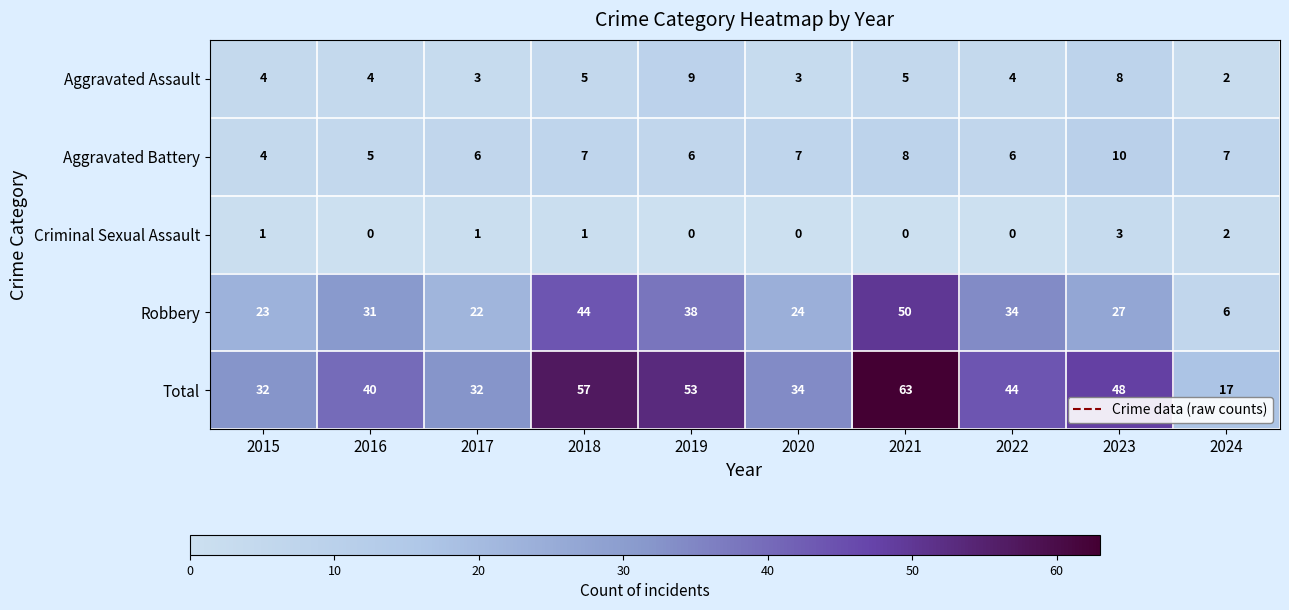

List the series in order of their peak value, highest first.

Total, Robbery, Aggravated Battery, Aggravated Assault, Criminal Sexual Assault